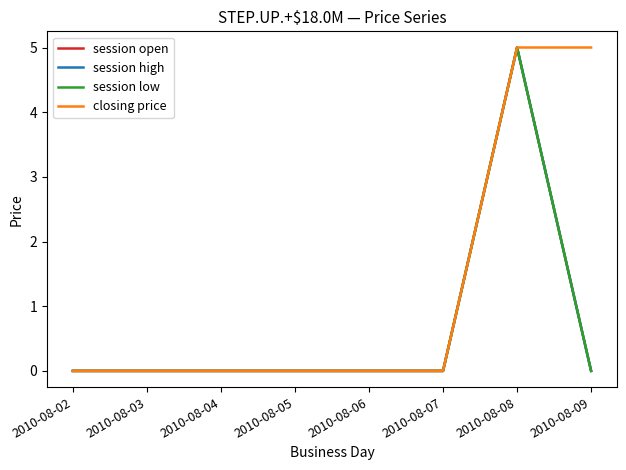

Is this an area chart (filled region under the line)?

No